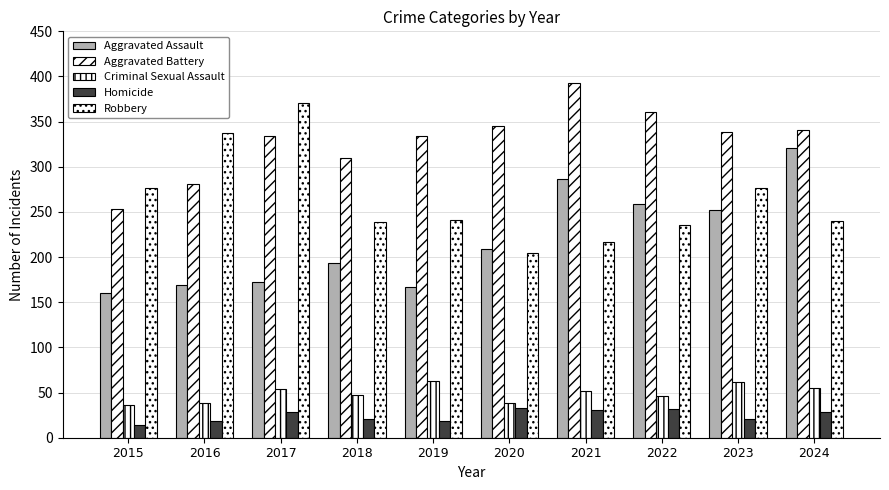

Are the bars horizontal?

No